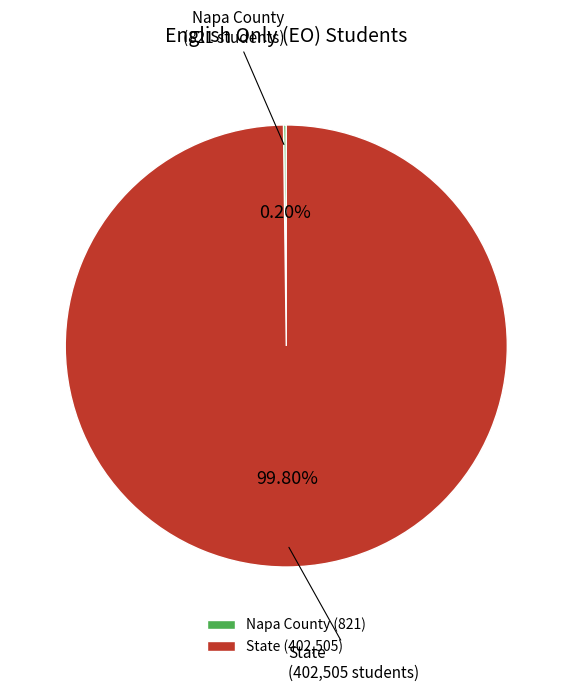

Is State the majority of the pie?

Yes